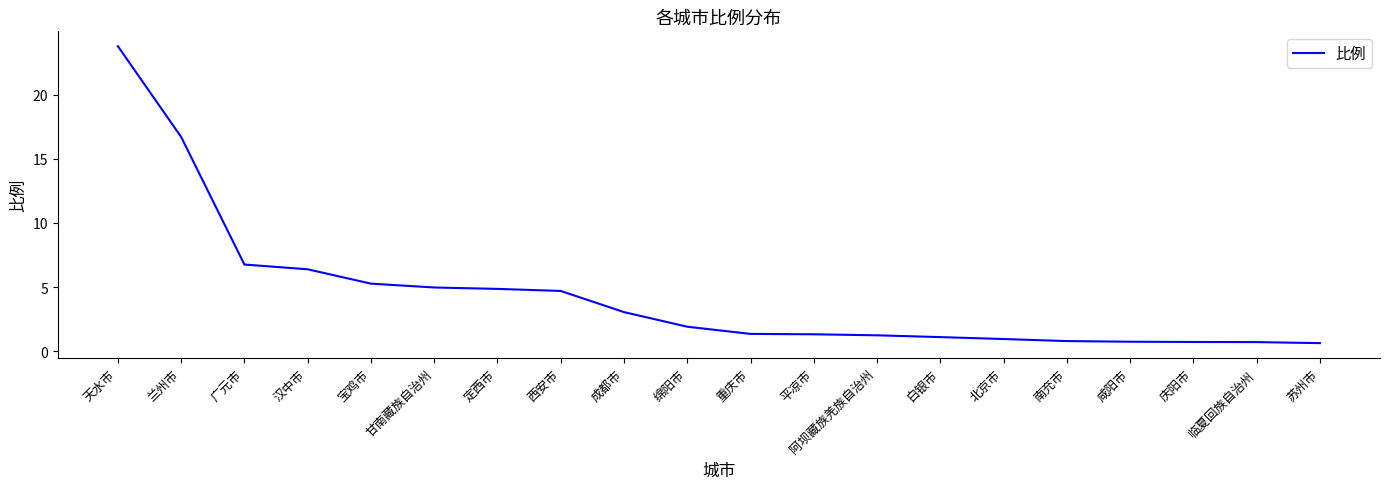

The value at 甘南藏族自治州 is 1.1. True or false?

False